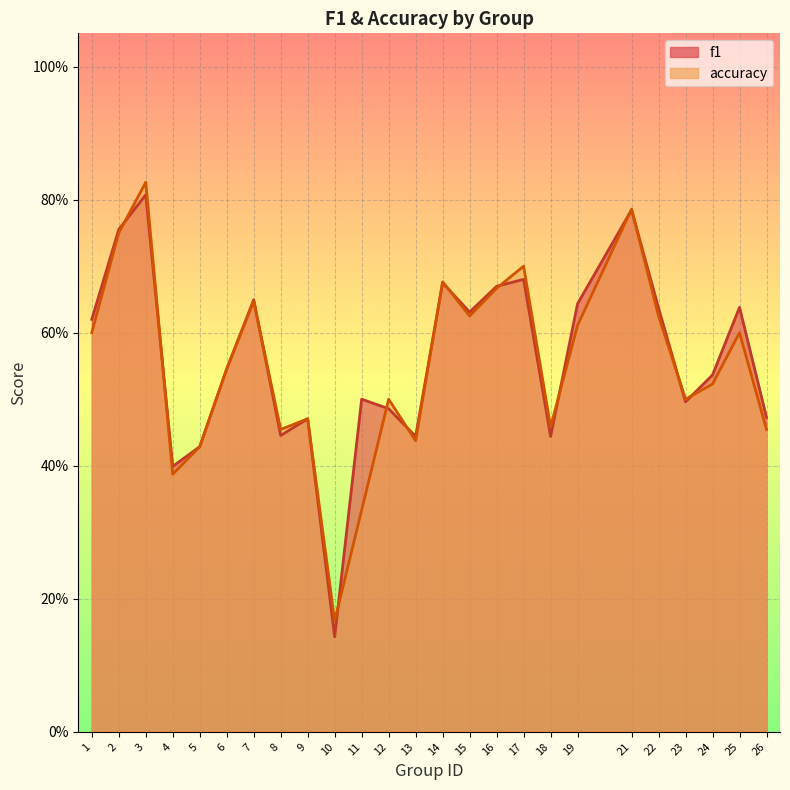

How many intersections are there between f1 and accuracy?

14